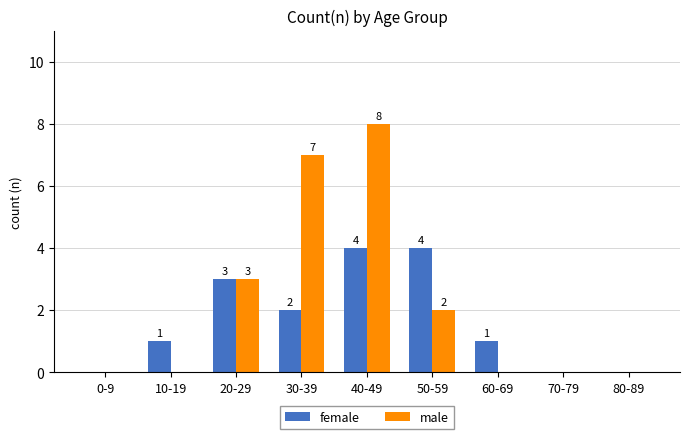

Which label corresponds to the largest value in the chart?

40-49